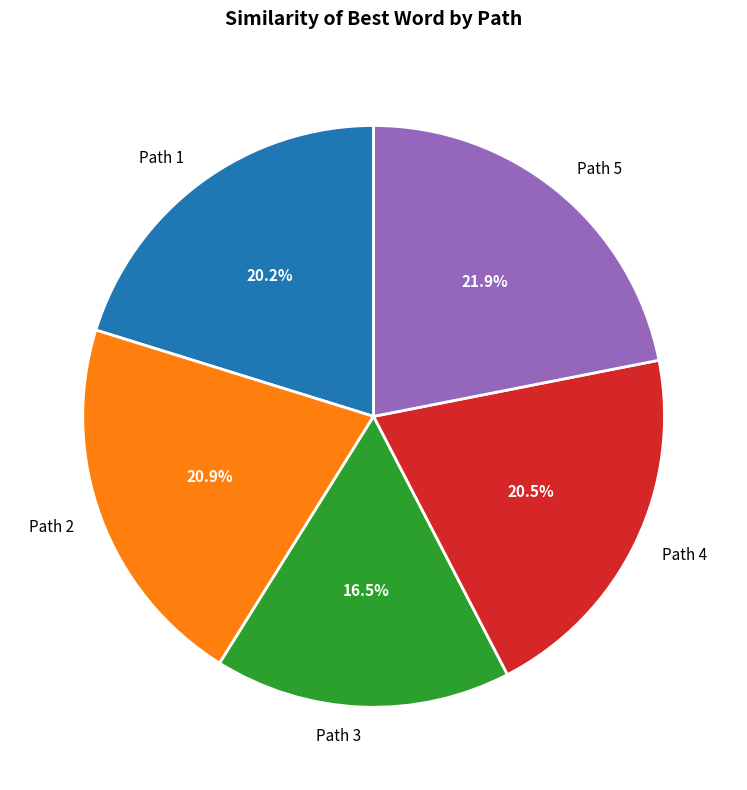

Combined, what portion of the pie is Path 4 and Path 5?

42.4%